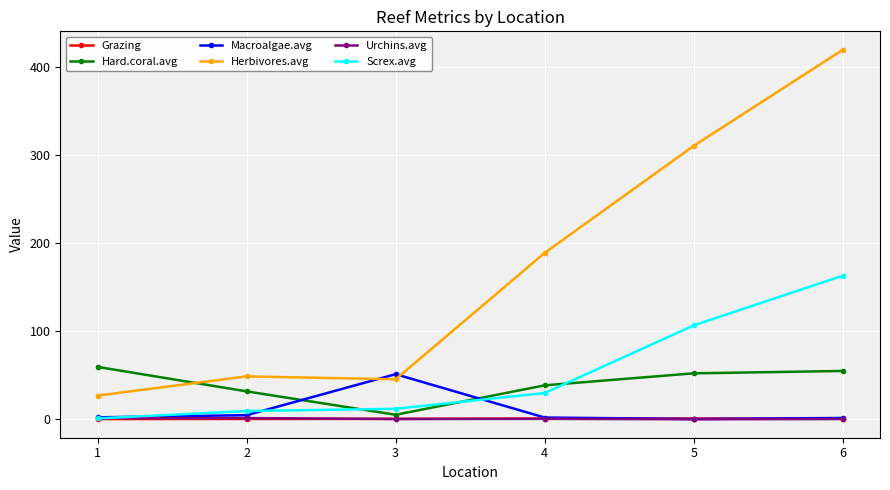

True or false: Herbivores.avg and Grazing cross at least once.

False